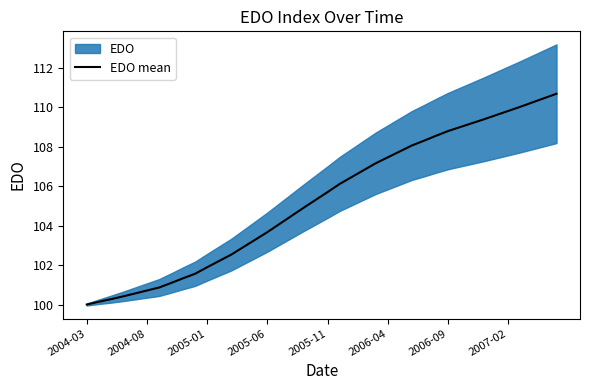

The EDO mean series shows 55.1 at 2005-06. True or false?

False